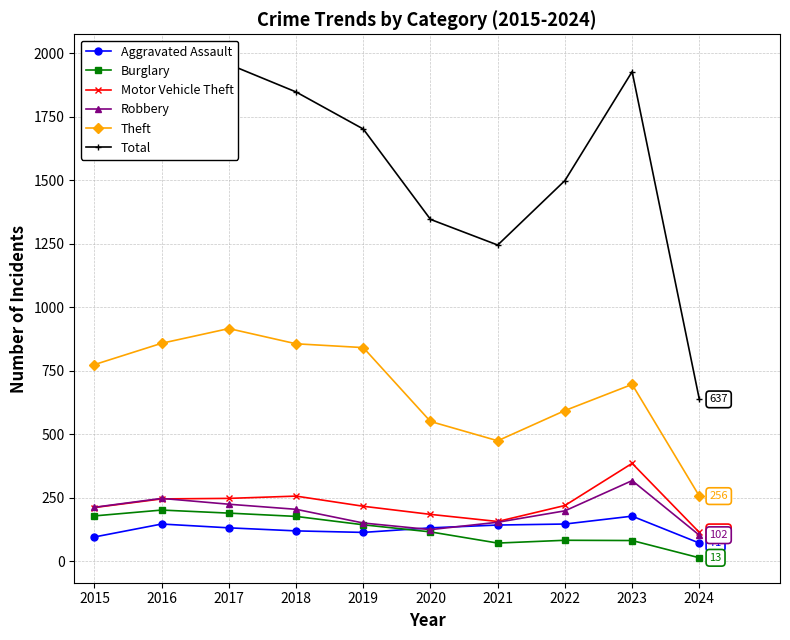

The value of Robbery at 2018 is 204. True or false?

True